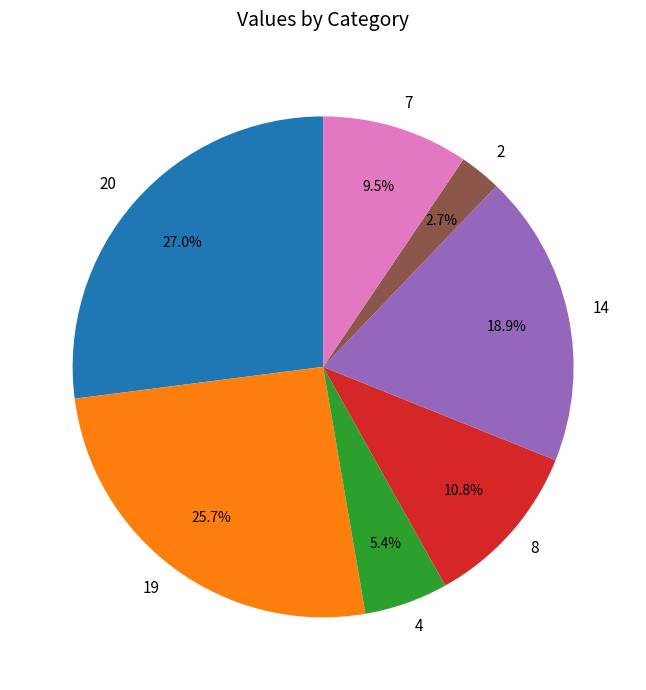

Is there any slice that represents more than half of the pie?

No